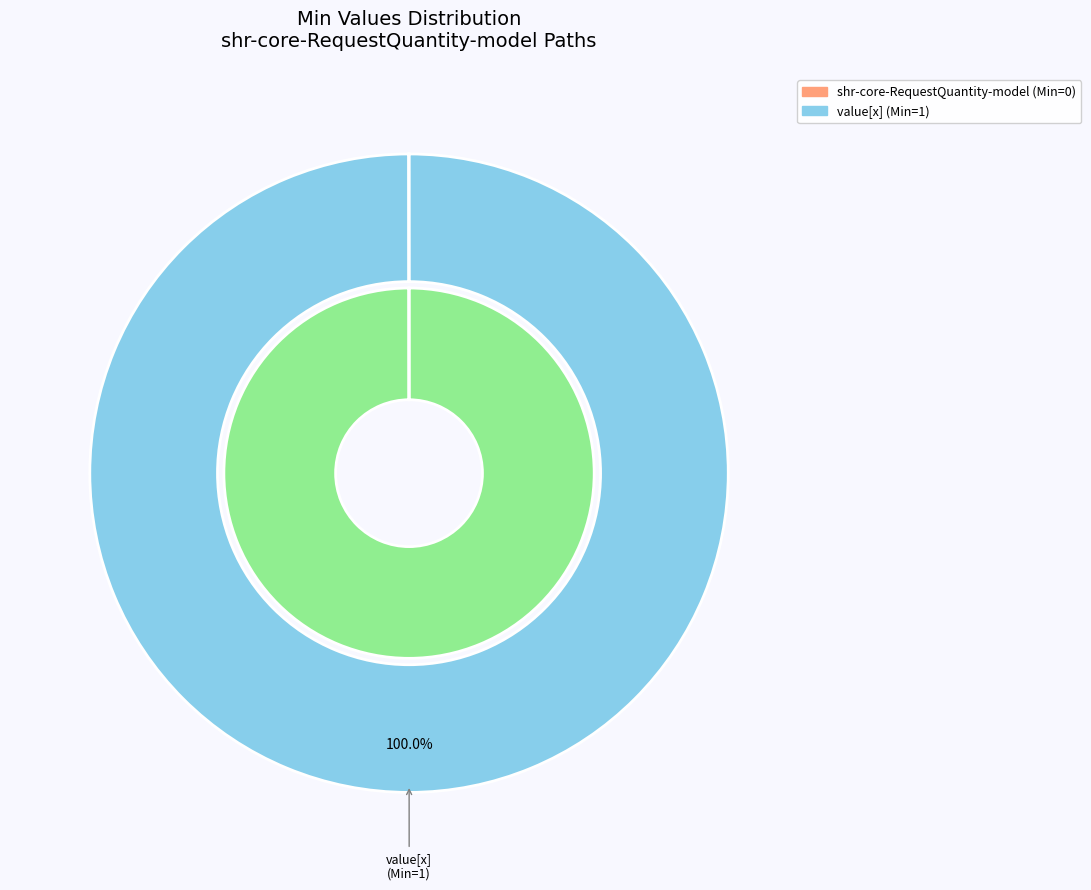

What percentage is the shr-core-RequestQuantity-model.value[x] slice, to the nearest percent?

100%